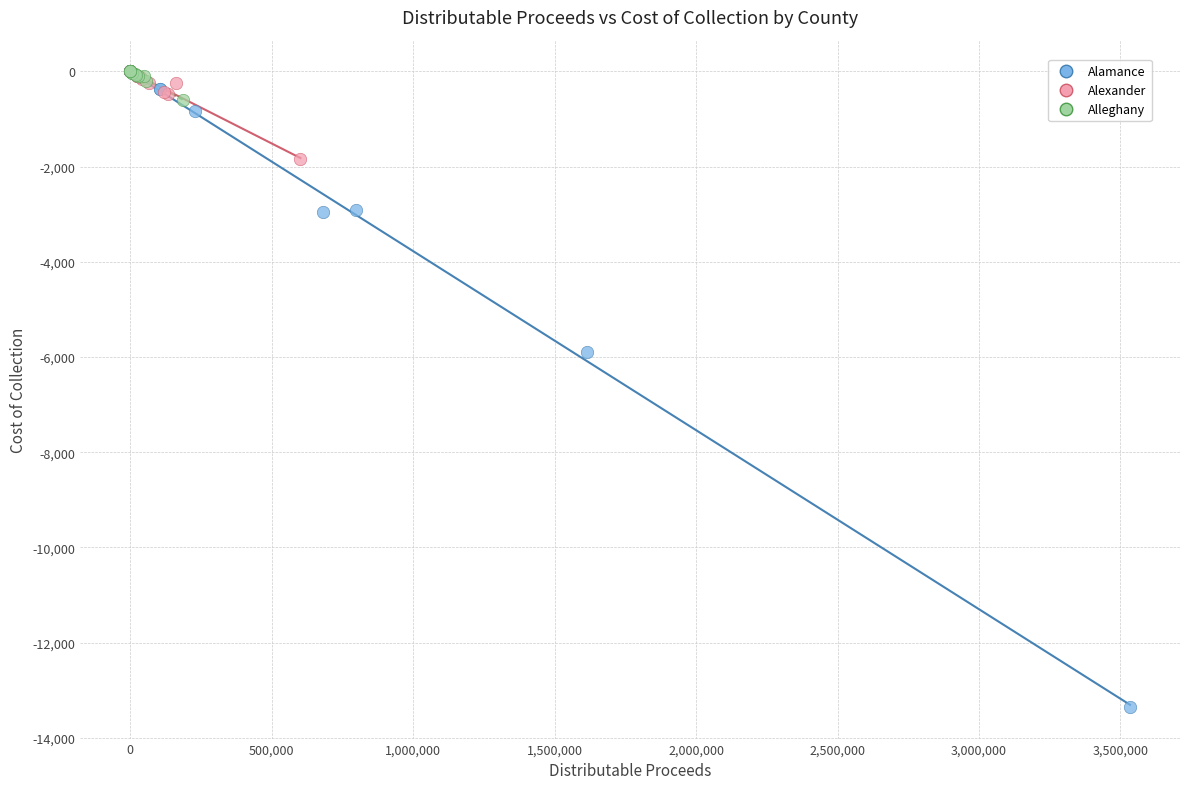

What are all the series names shown in the legend?

Alamance, Alexander, Alleghany